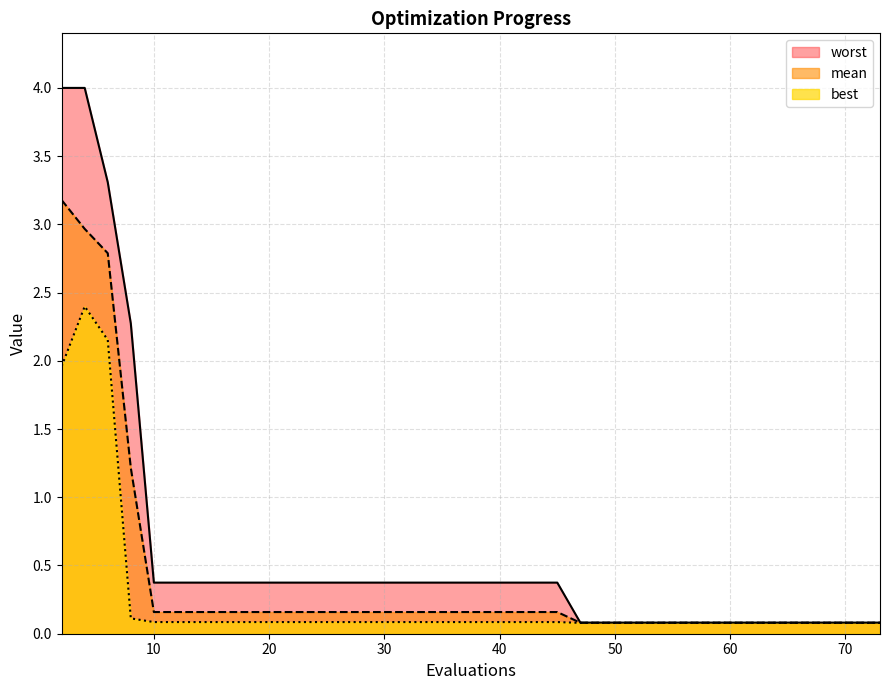

True or false: mean and worst intersect in this chart.

False